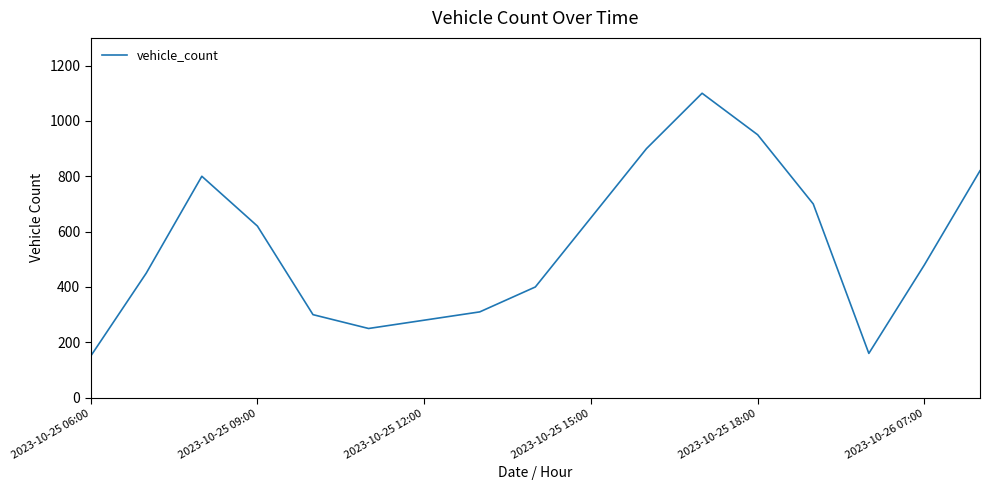

What is the maximum value shown in the chart?

1100